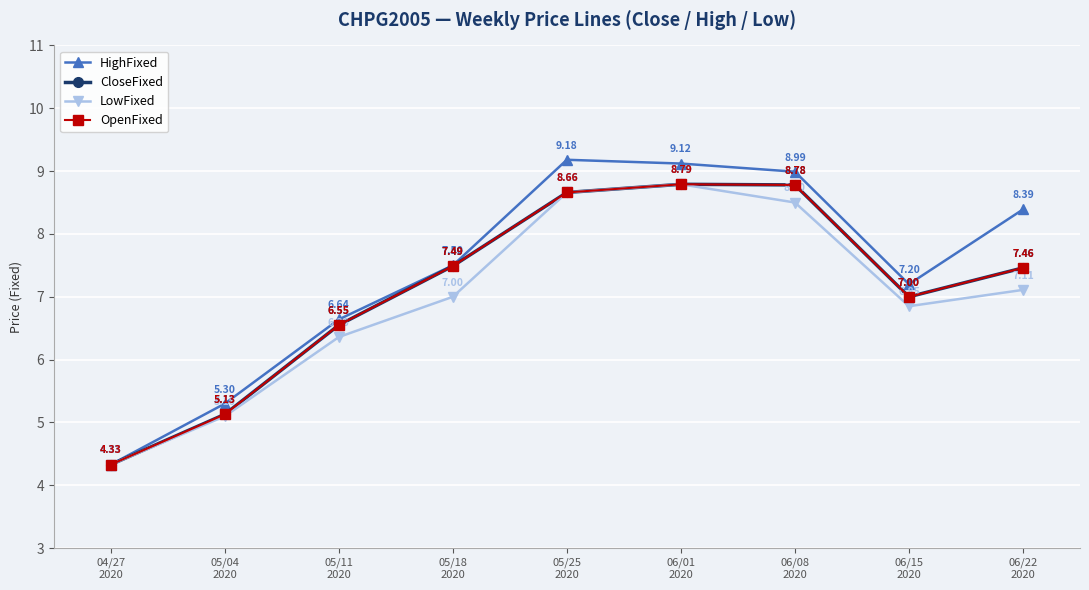

In HighFixed, how many points are higher than both neighbors (excluding endpoints)?

1